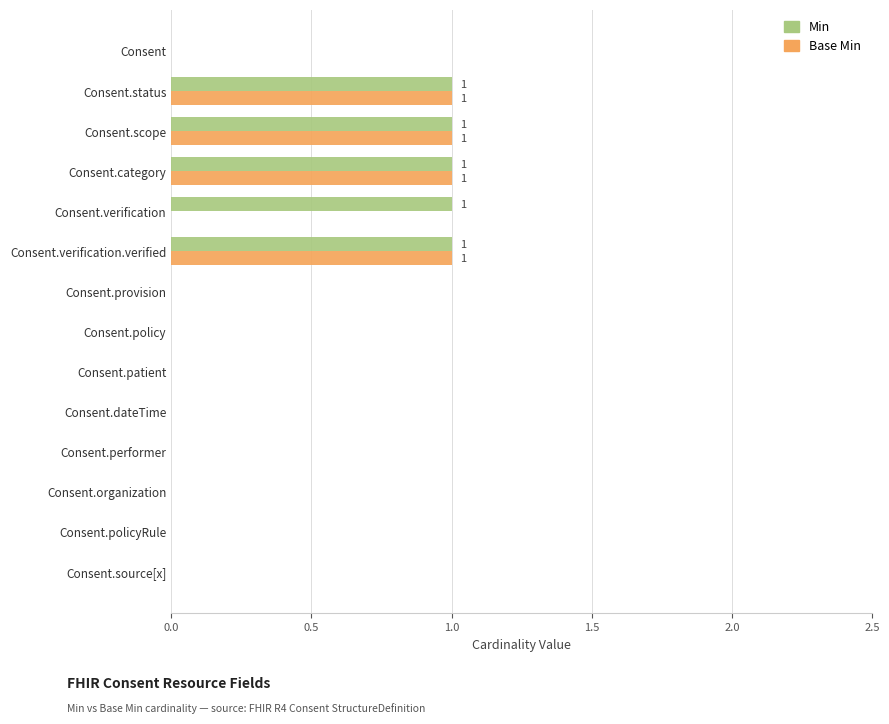

What is the sum of all Min values?

5